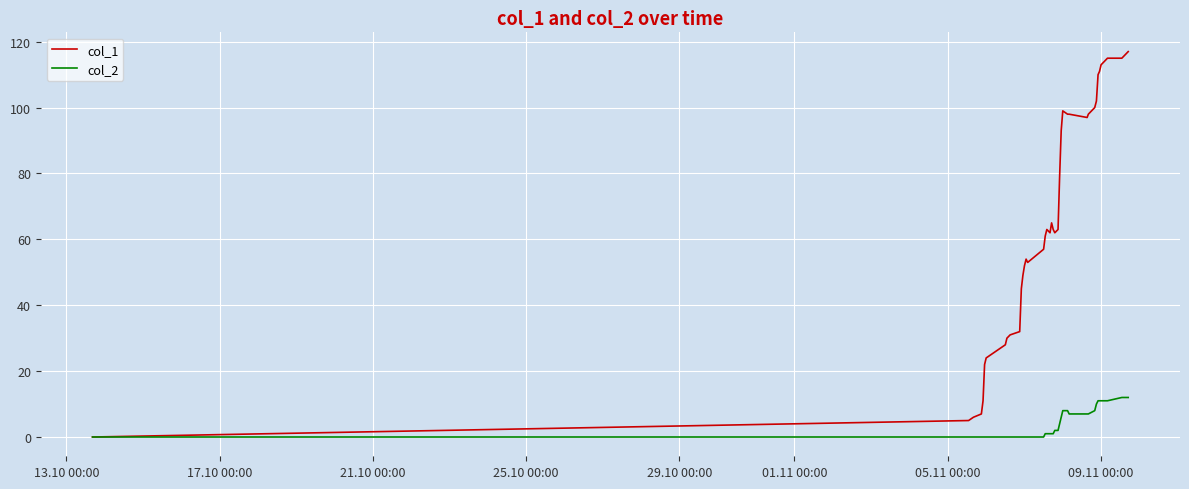

Which series has the largest total across all categories?

col_1